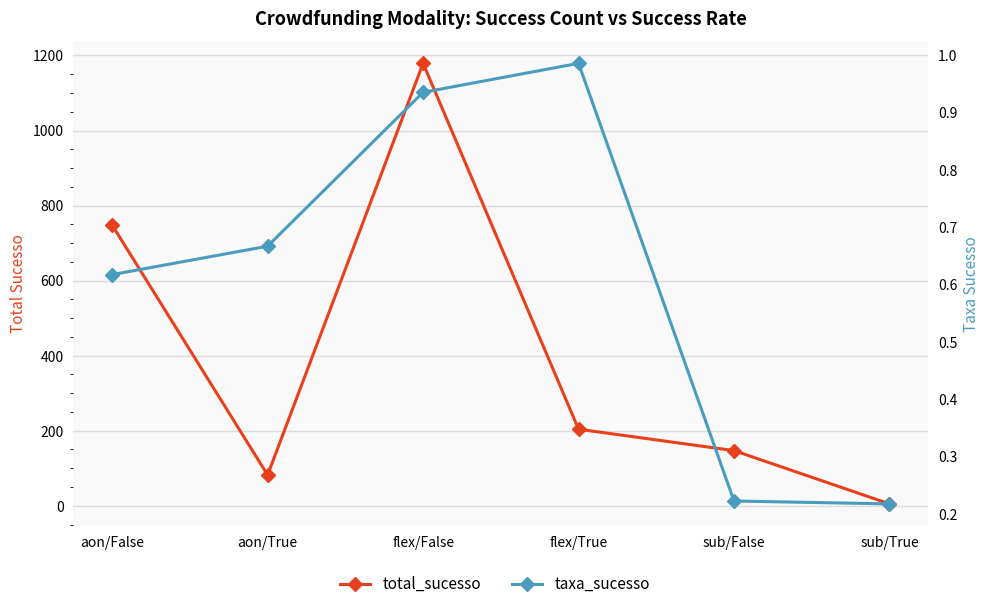

Rank the categories by total_sucesso value from highest to lowest.

flex/False, aon/False, flex/True, sub/False, aon/True, sub/True